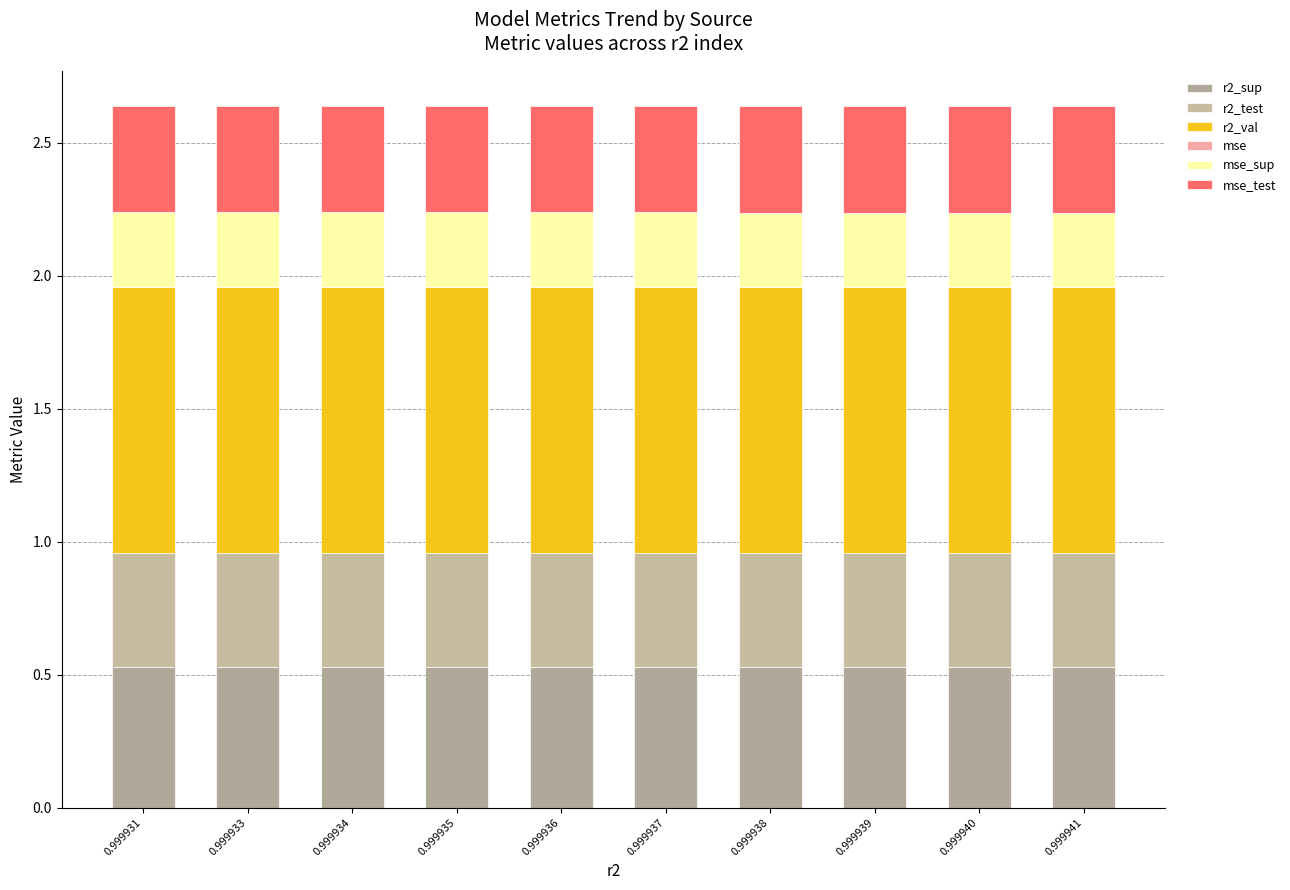

Are the bars grouped side by side (vs. stacked)?

No